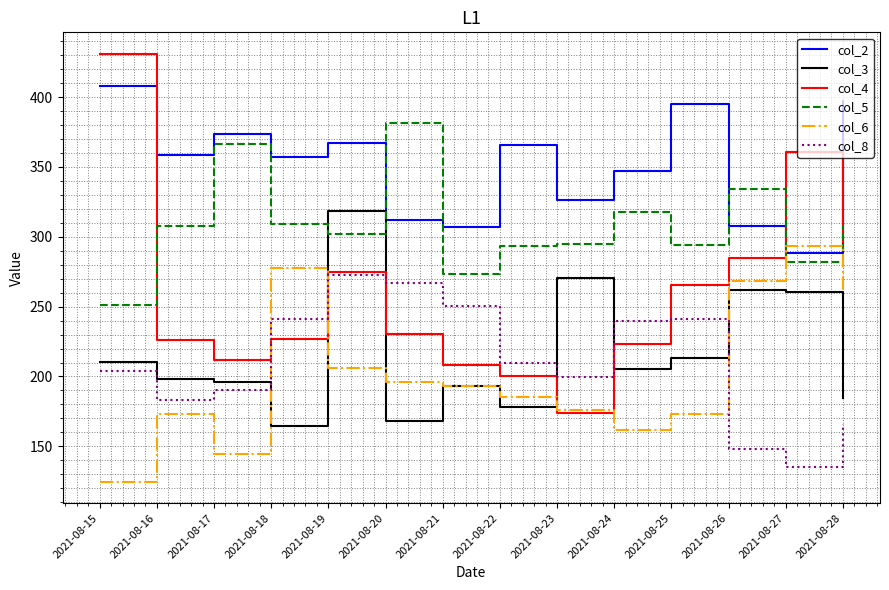

At which category is the sum across all series the highest?

2021-08-19